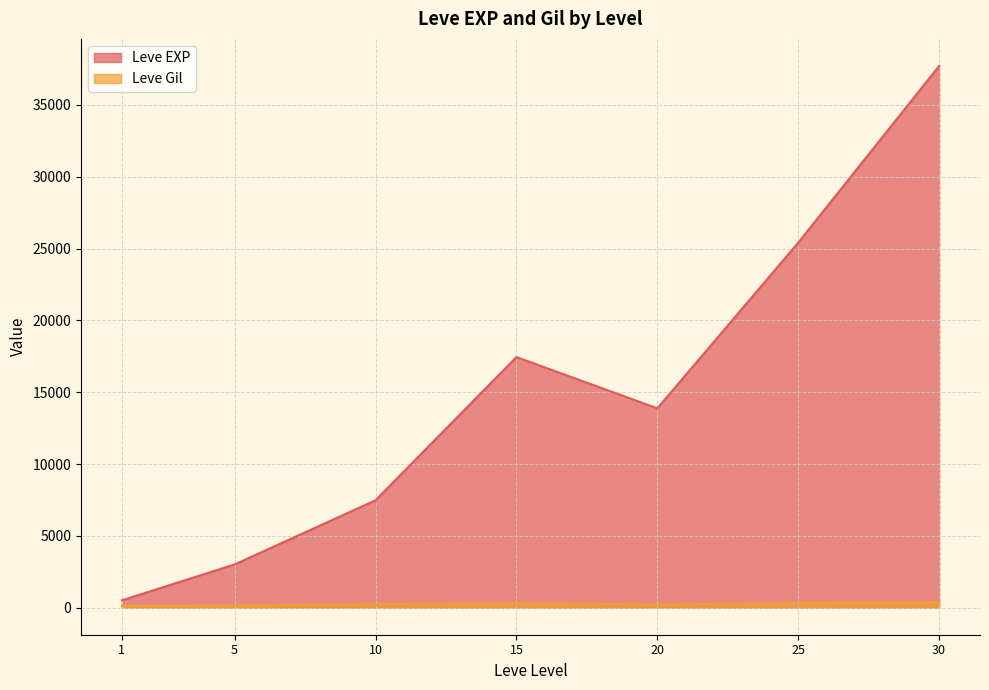

Which series has the largest total across all categories?

Leve EXP